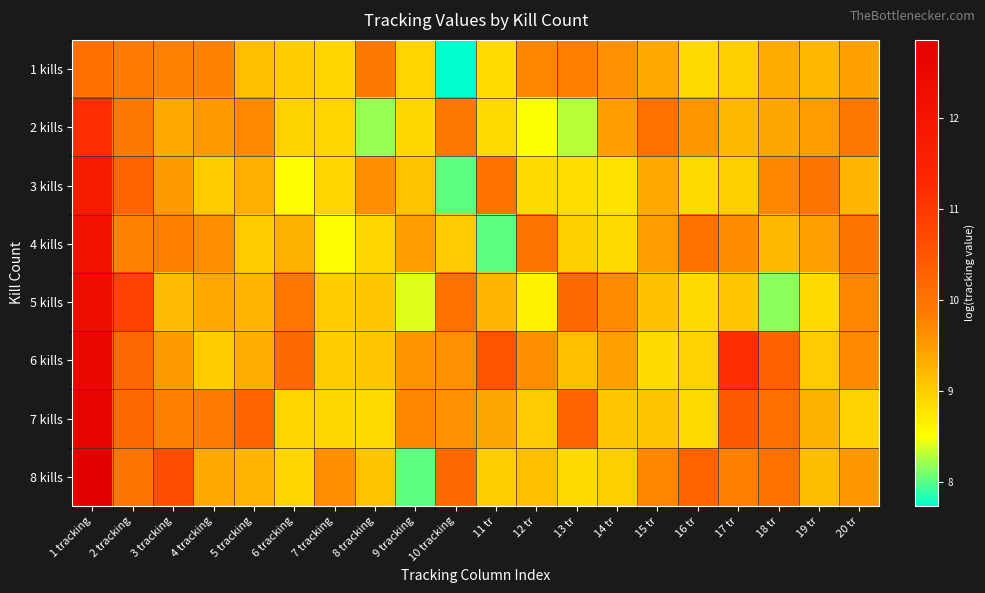

What is the total value across all series at 17 tr?

77.3